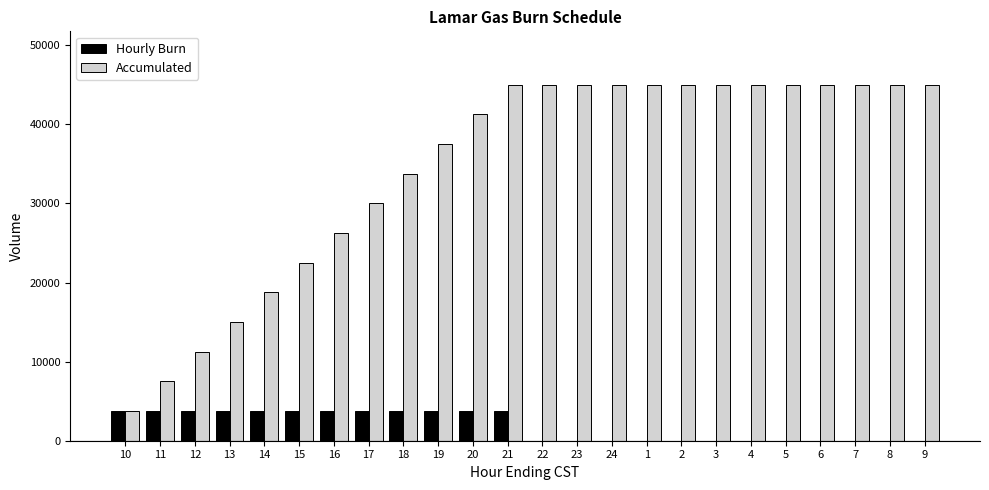

Is the value of Accumulated at 22 greater than the value of Hourly Burn at 2?

Yes